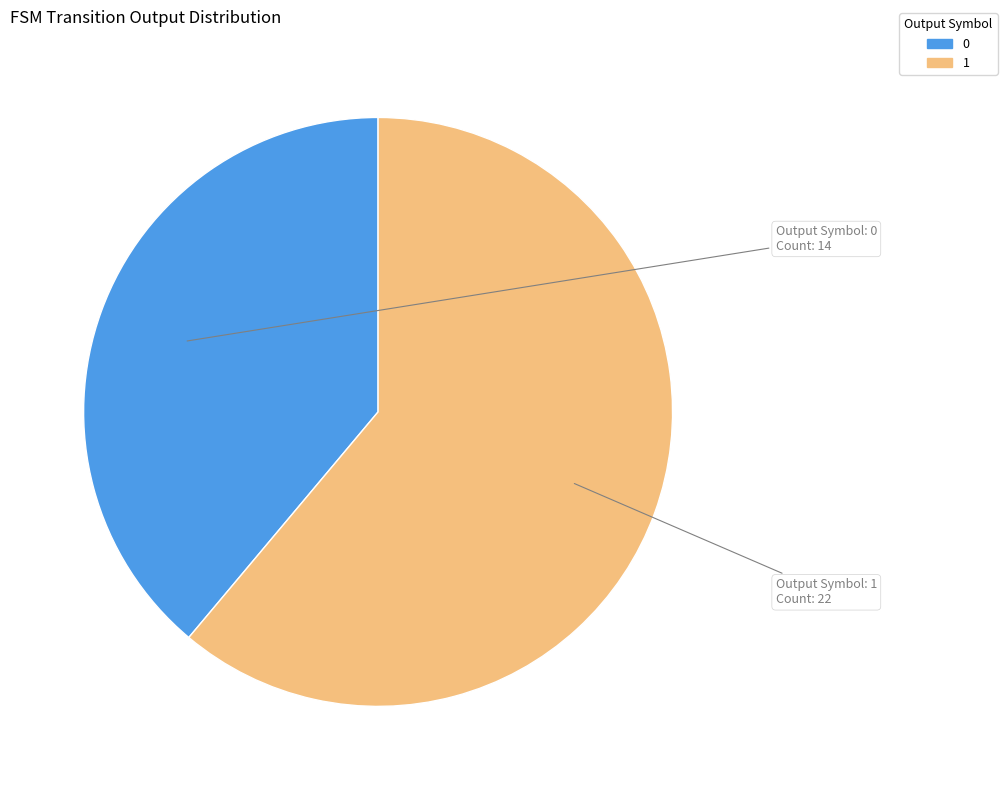

Is there a majority slice in this chart?

Yes